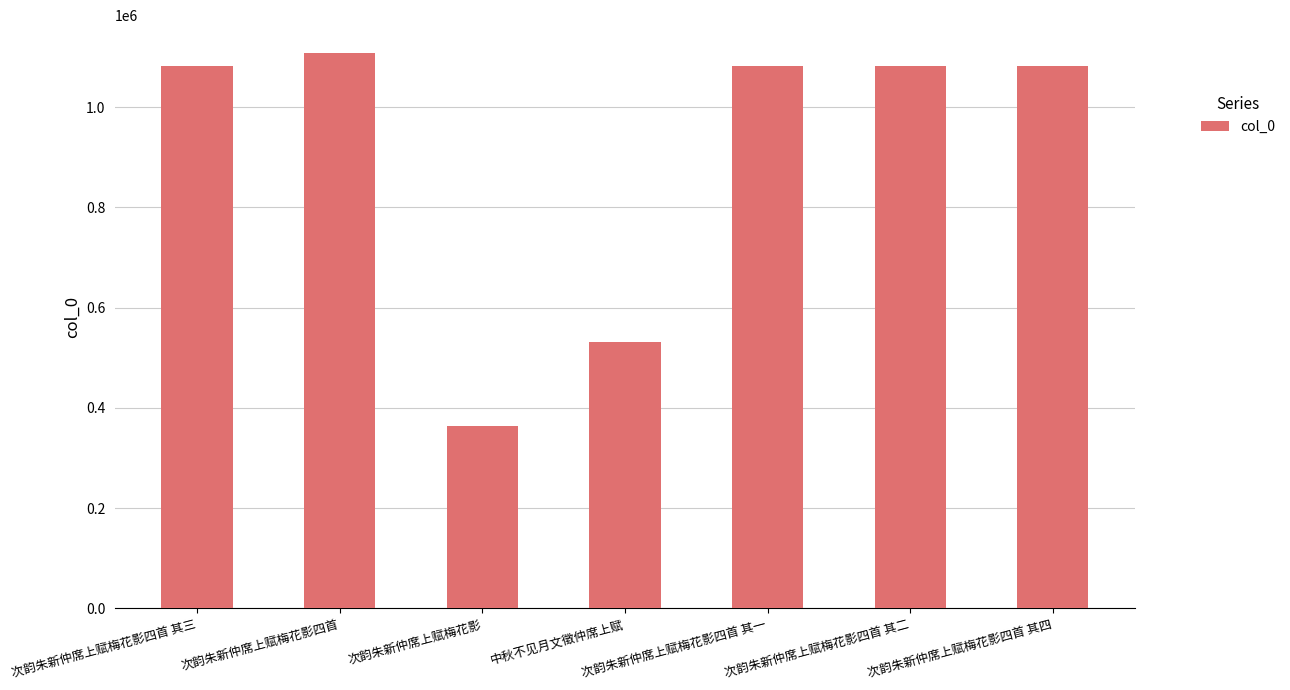

At which label is the value closest to 735978?

中秋不见月文徵仲席上赋